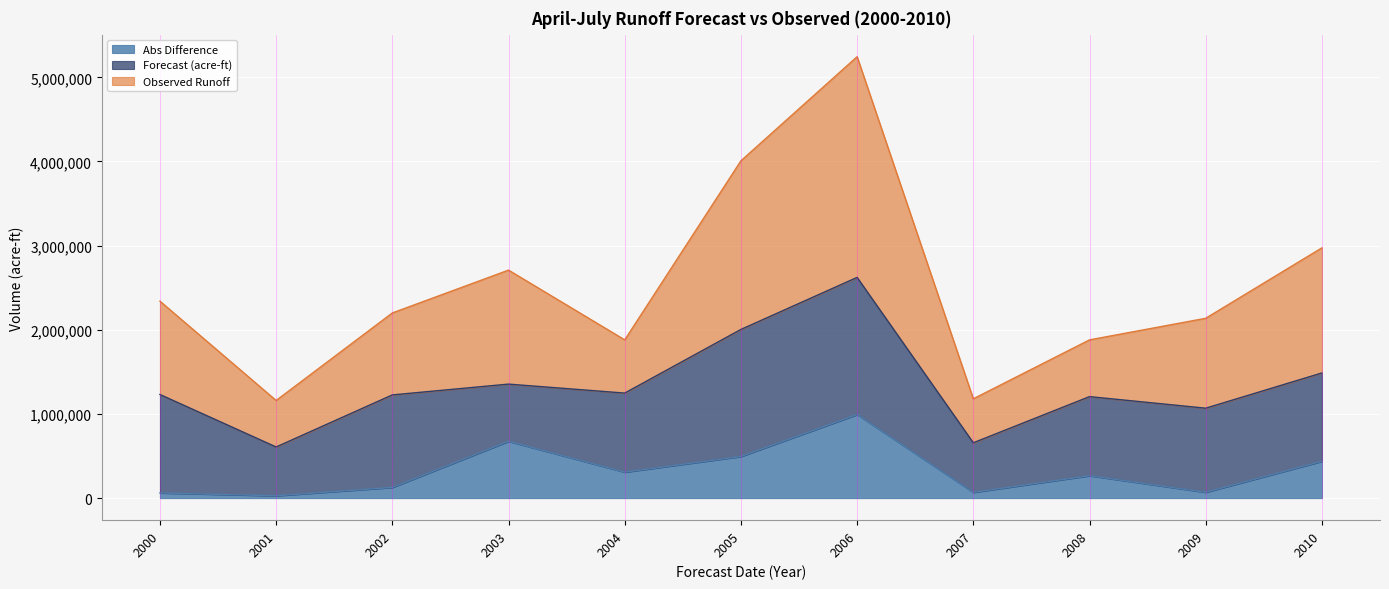

At which category is the sum across all series the highest?

2006